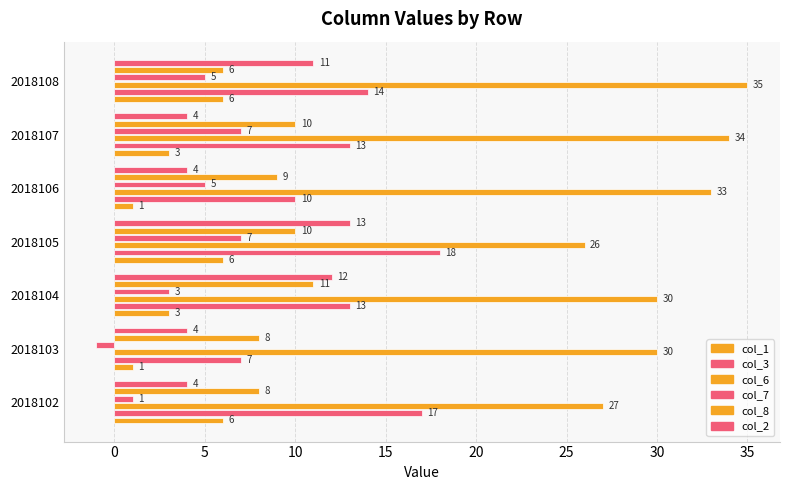

What is the difference between the maximum and minimum values in the col_1 series?

5